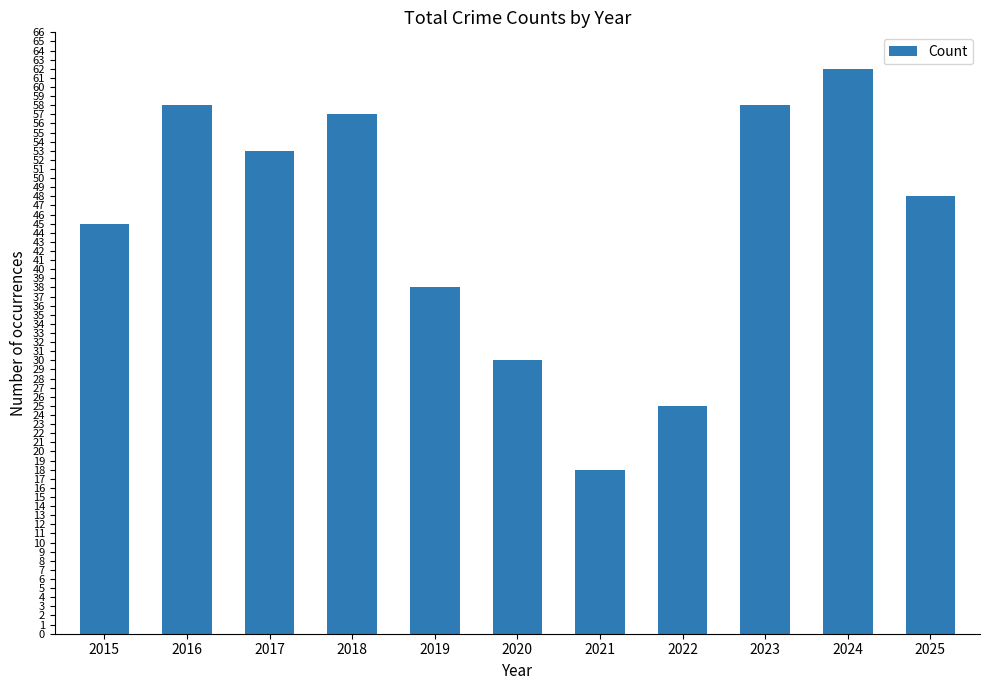

Are the bars horizontal?

No